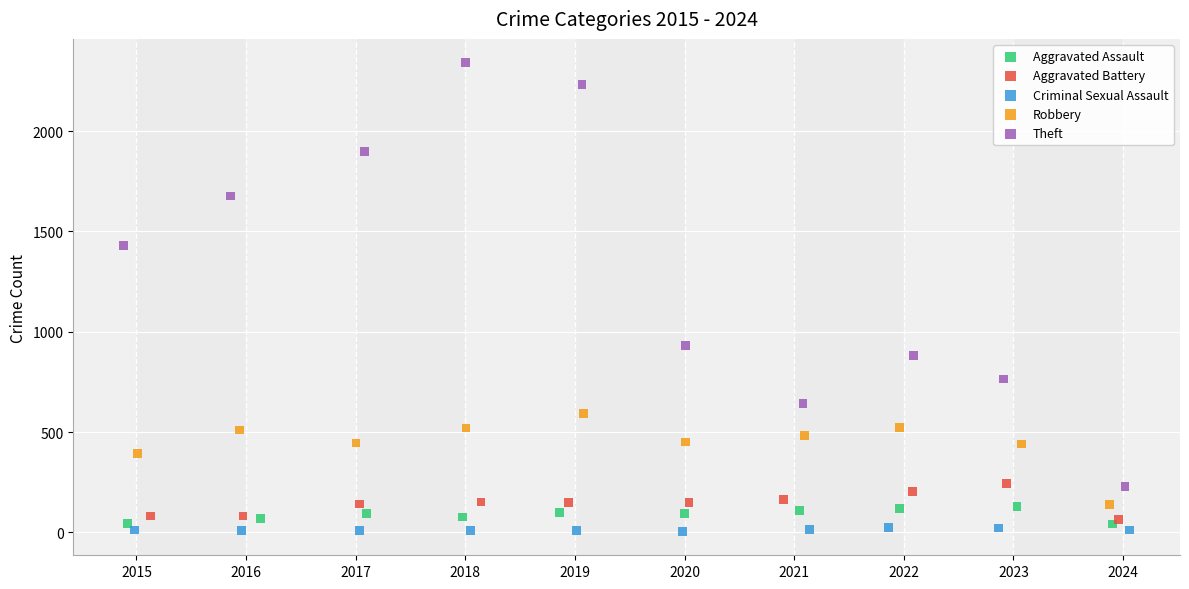

Which series has the largest Y range (max minus min)?

Theft